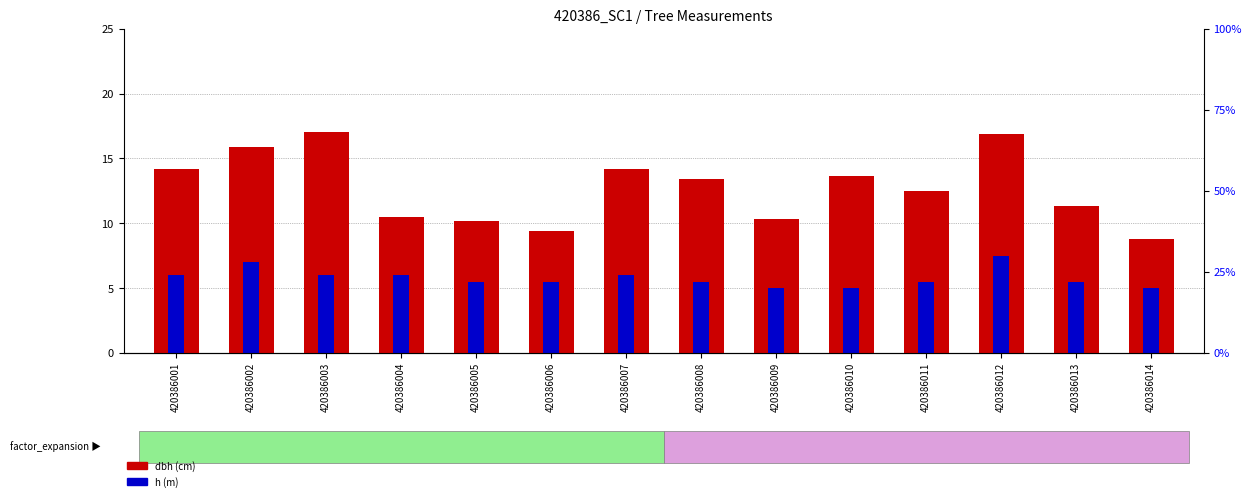

Is it true that h equals 7.5 at 420386008?

False